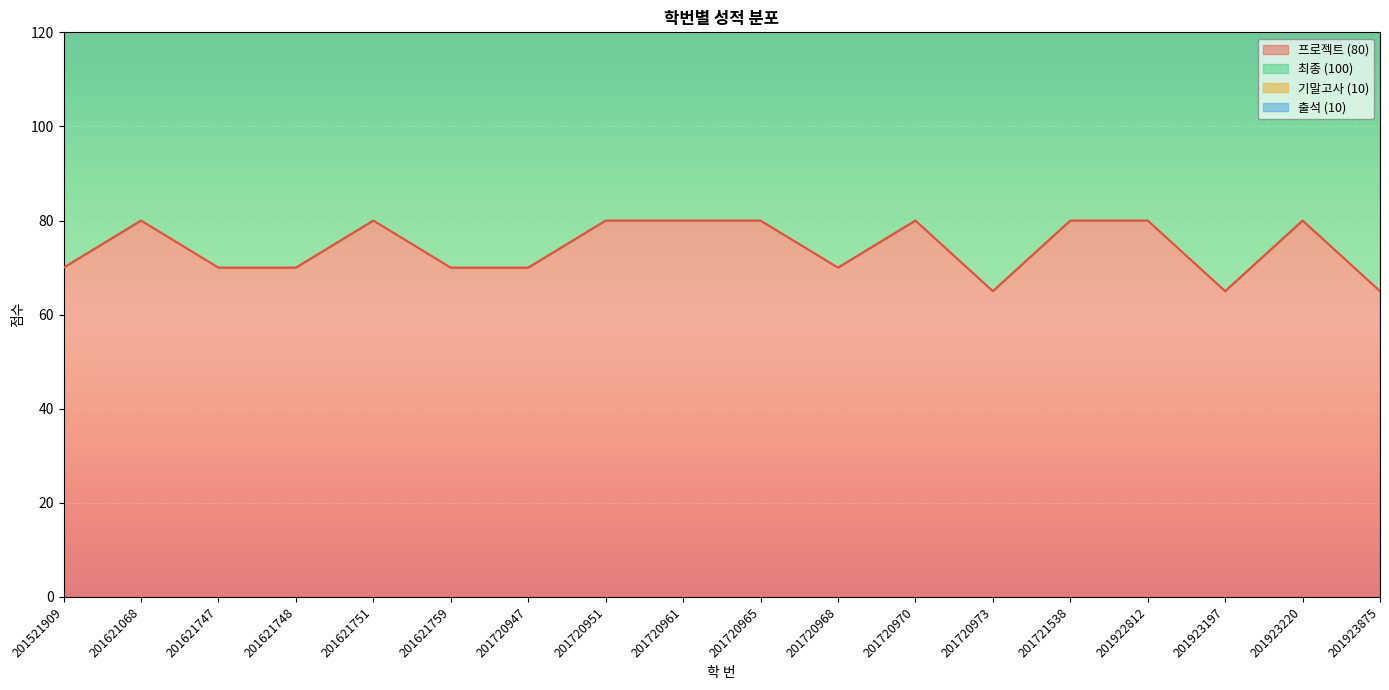

At which category is the sum across all series the highest?

201621068